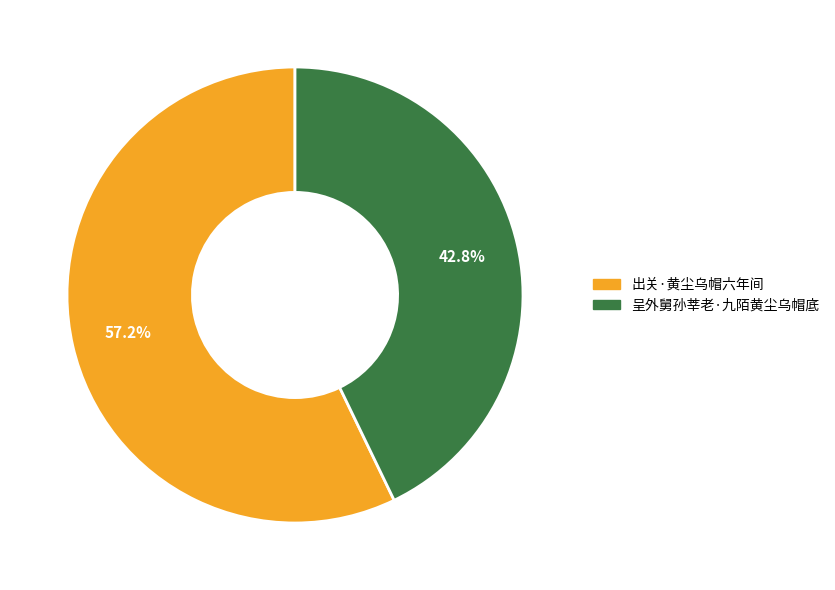

Between 呈外舅孙莘老·九陌黄尘乌帽底 and 出关·黄尘乌帽六年间, which is larger?

出关·黄尘乌帽六年间